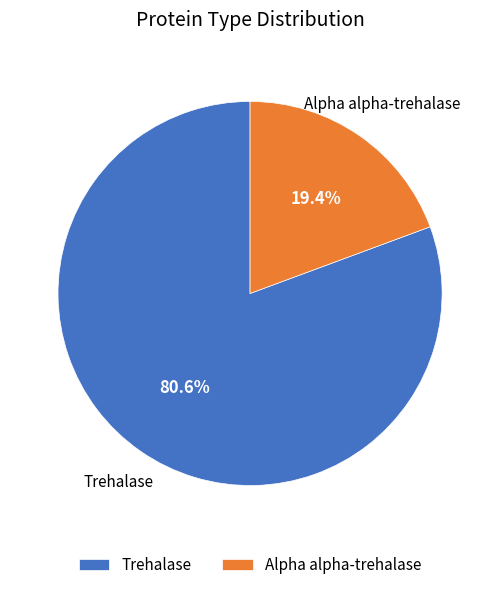

How many segments does this pie chart have?

2